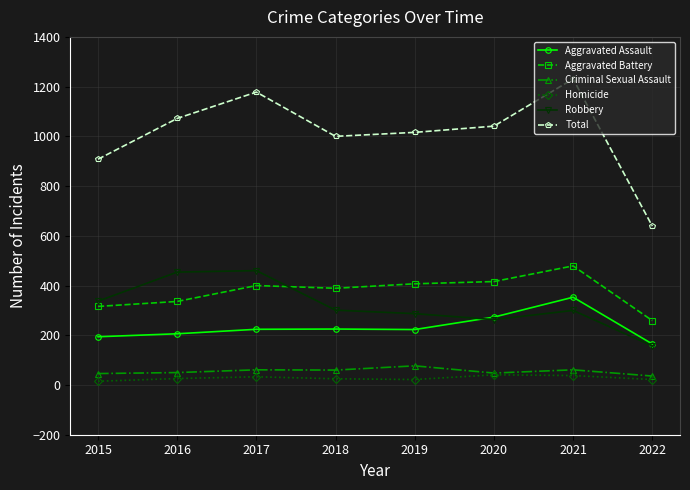

True or false: Aggravated Assault has more than 0 interior local peaks.

True